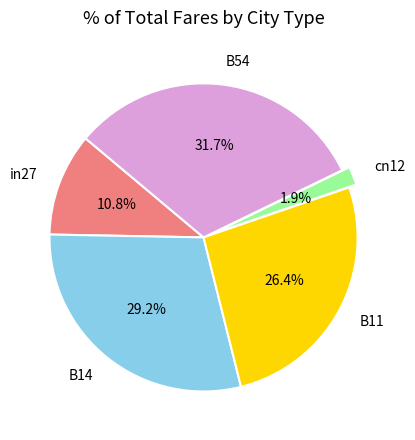

Count the number of slices in the pie.

5